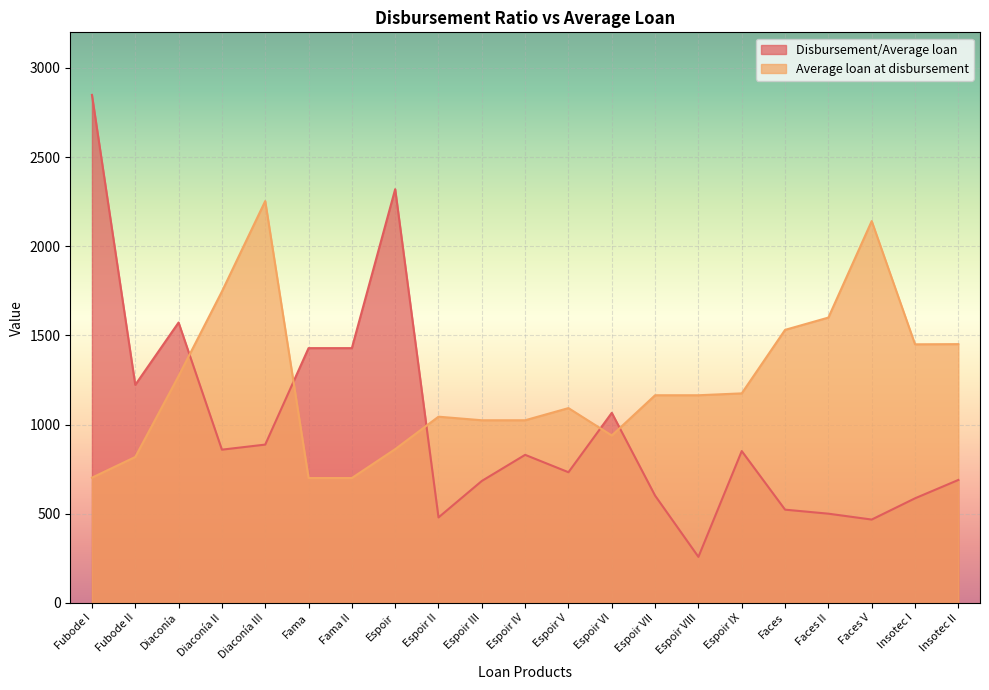

True or false: Average loan at disbursement and Disbursement/Average loan intersect in this chart.

True